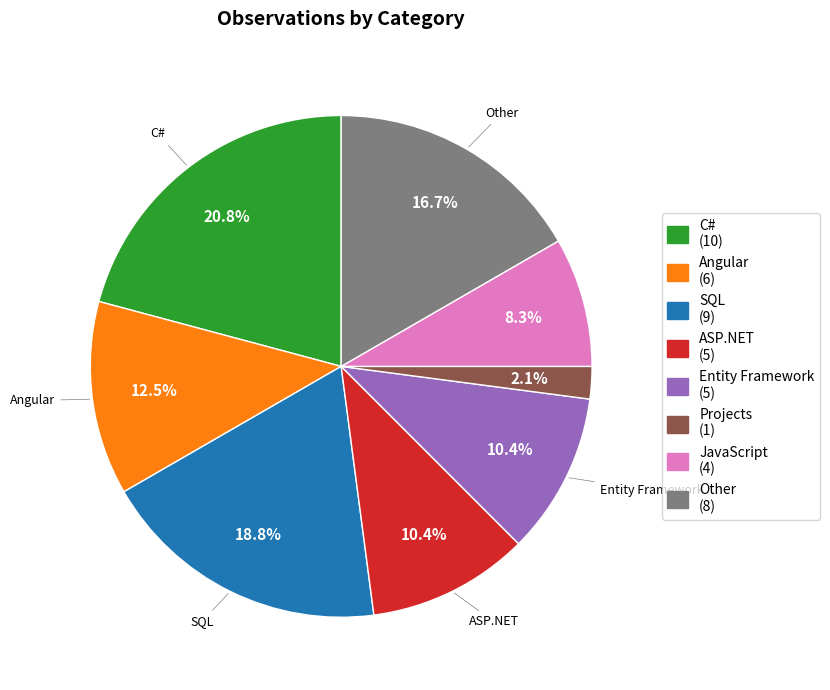

Is there a majority slice in this chart?

No